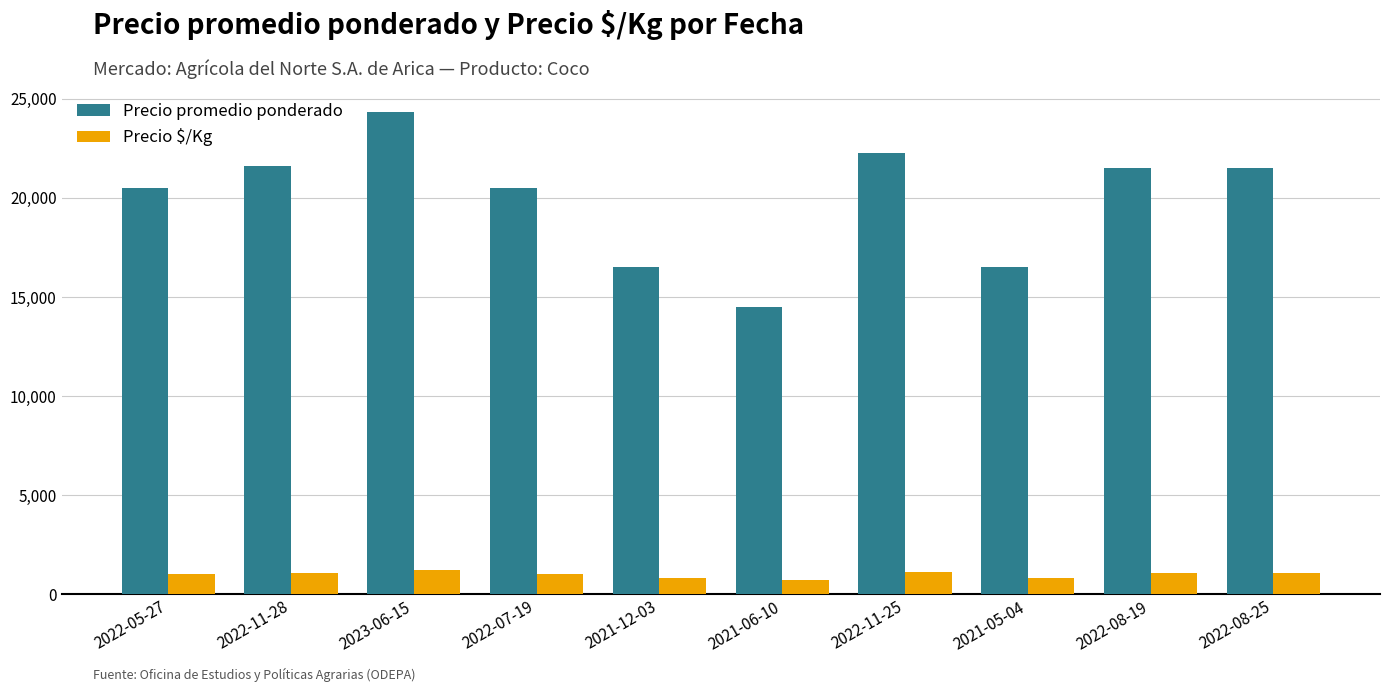

Which series has the largest total across all categories?

Precio promedio ponderado